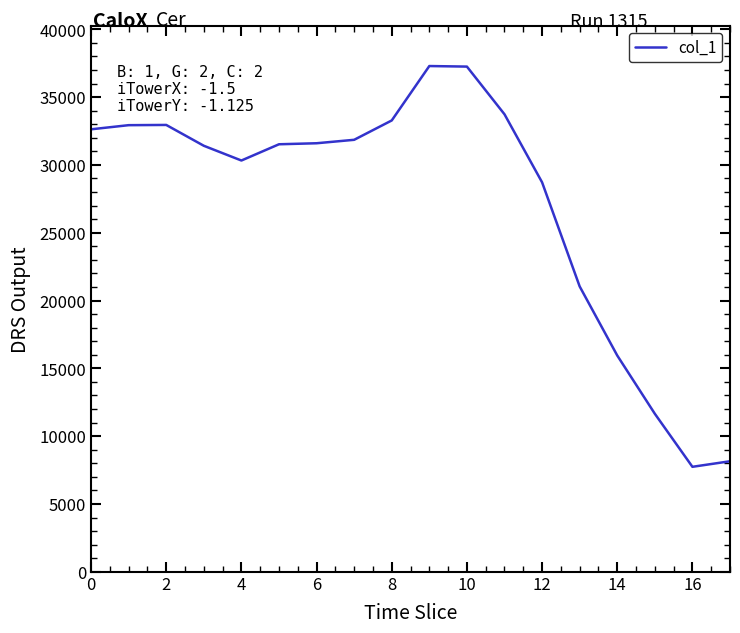

What is the smallest value displayed?

7742